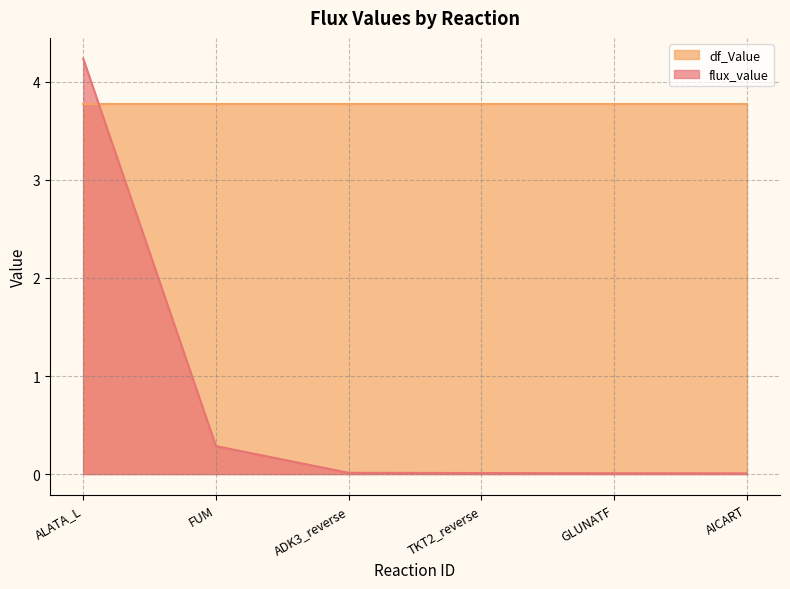

Which label corresponds to the largest value in the chart?

ALATA_L